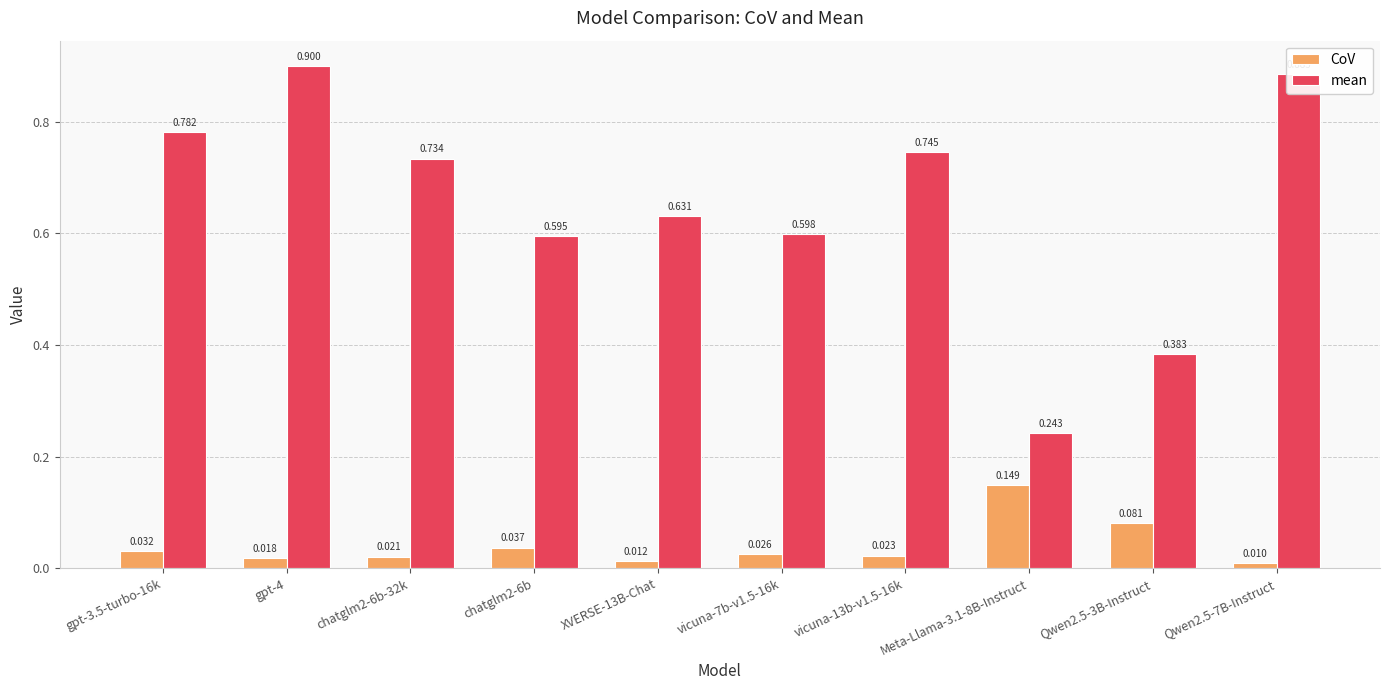

Rank the series at chatglm2-6b-32k from highest to lowest value.

mean, CoV